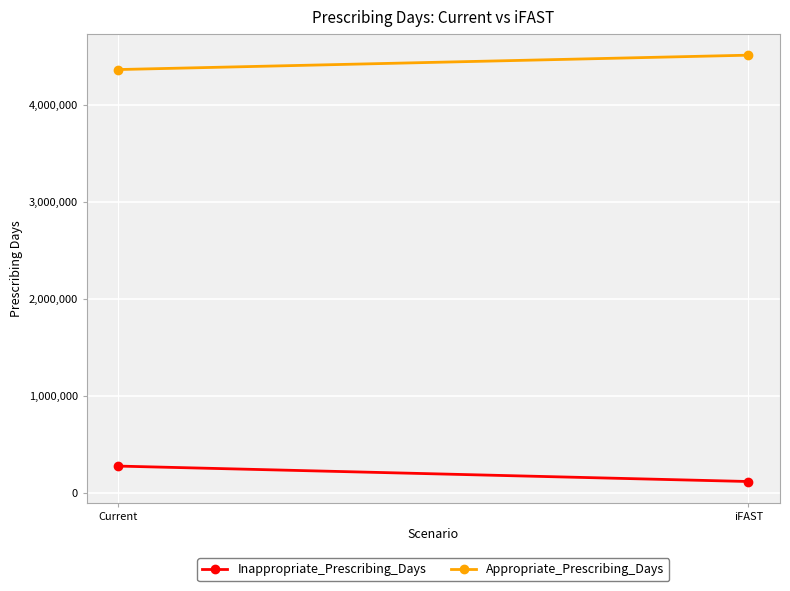

The Inappropriate_Prescribing_Days series shows 196018.1 at iFAST. True or false?

False